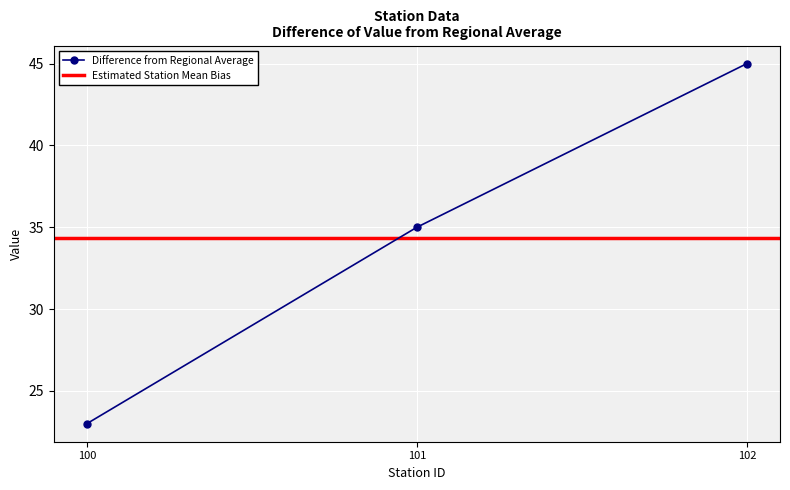

What is the ratio of the value at 102 to the value at 101?

1.3